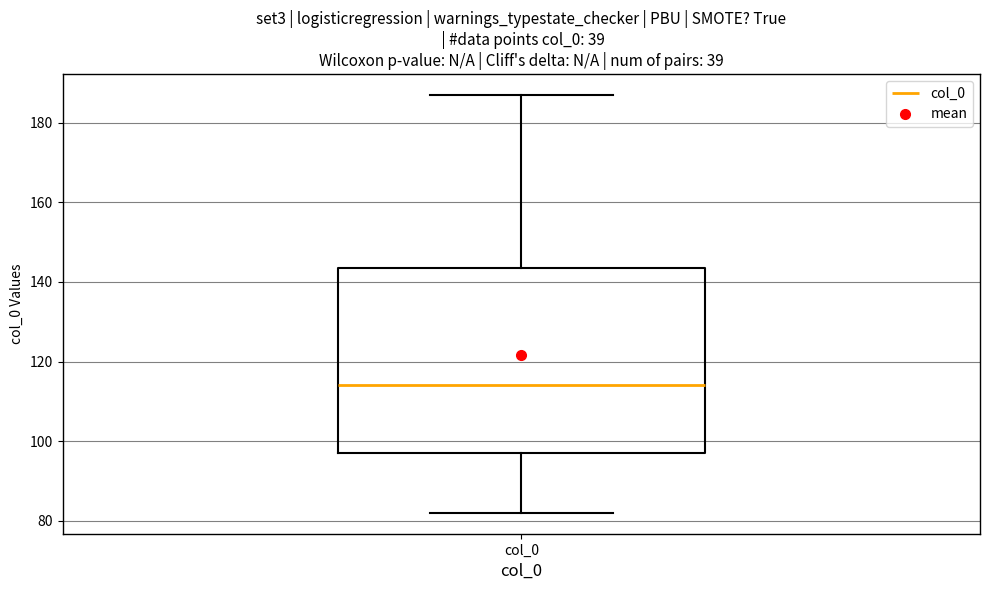

Read this box plot against the y-axis: the position of the median line, the range covered by the box, and the ends of both whiskers. The values are not printed on the chart, so give them approximately, as read against the axis.

median 114, box 98 to 144, whiskers 82 to 188